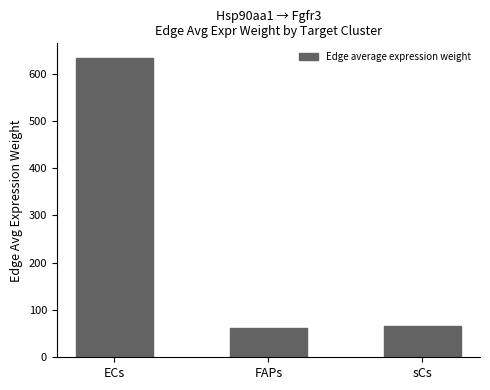

What is the label of the 1st bar from the left?

ECs